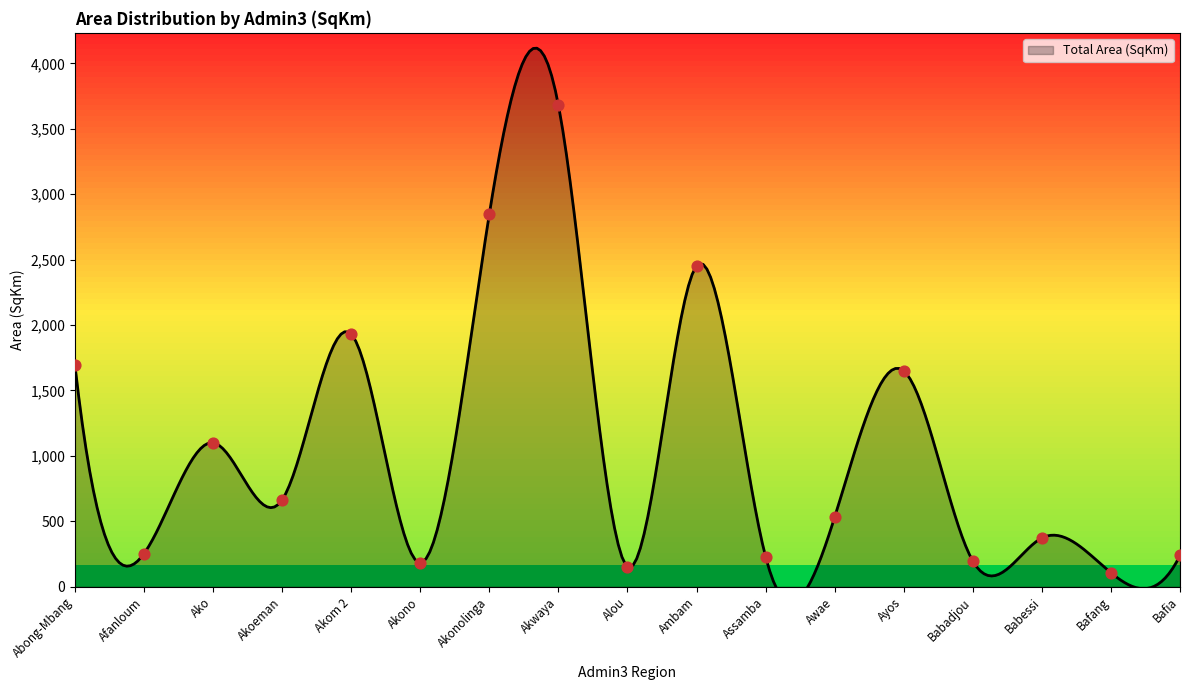

Between Ako and Awae, which is larger?

Ako